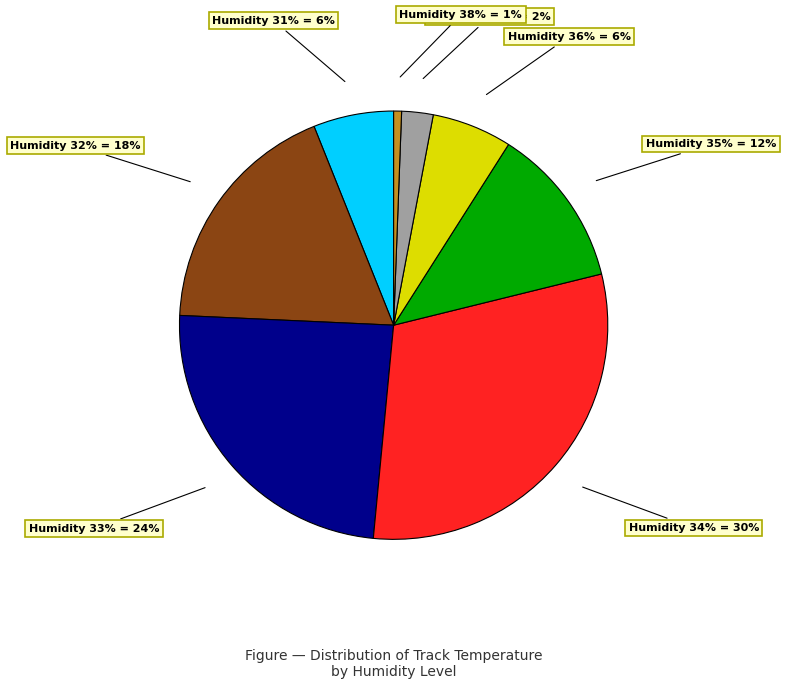

Does any single category account for the majority?

No